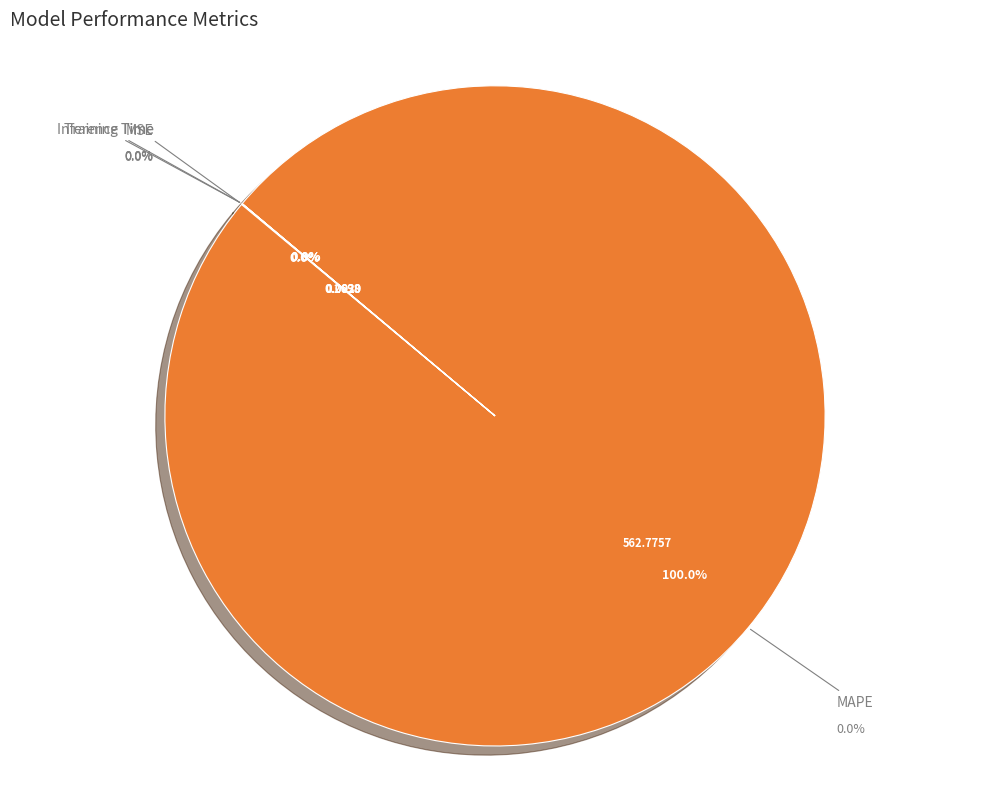

Does MSE represent more than half of the total?

No